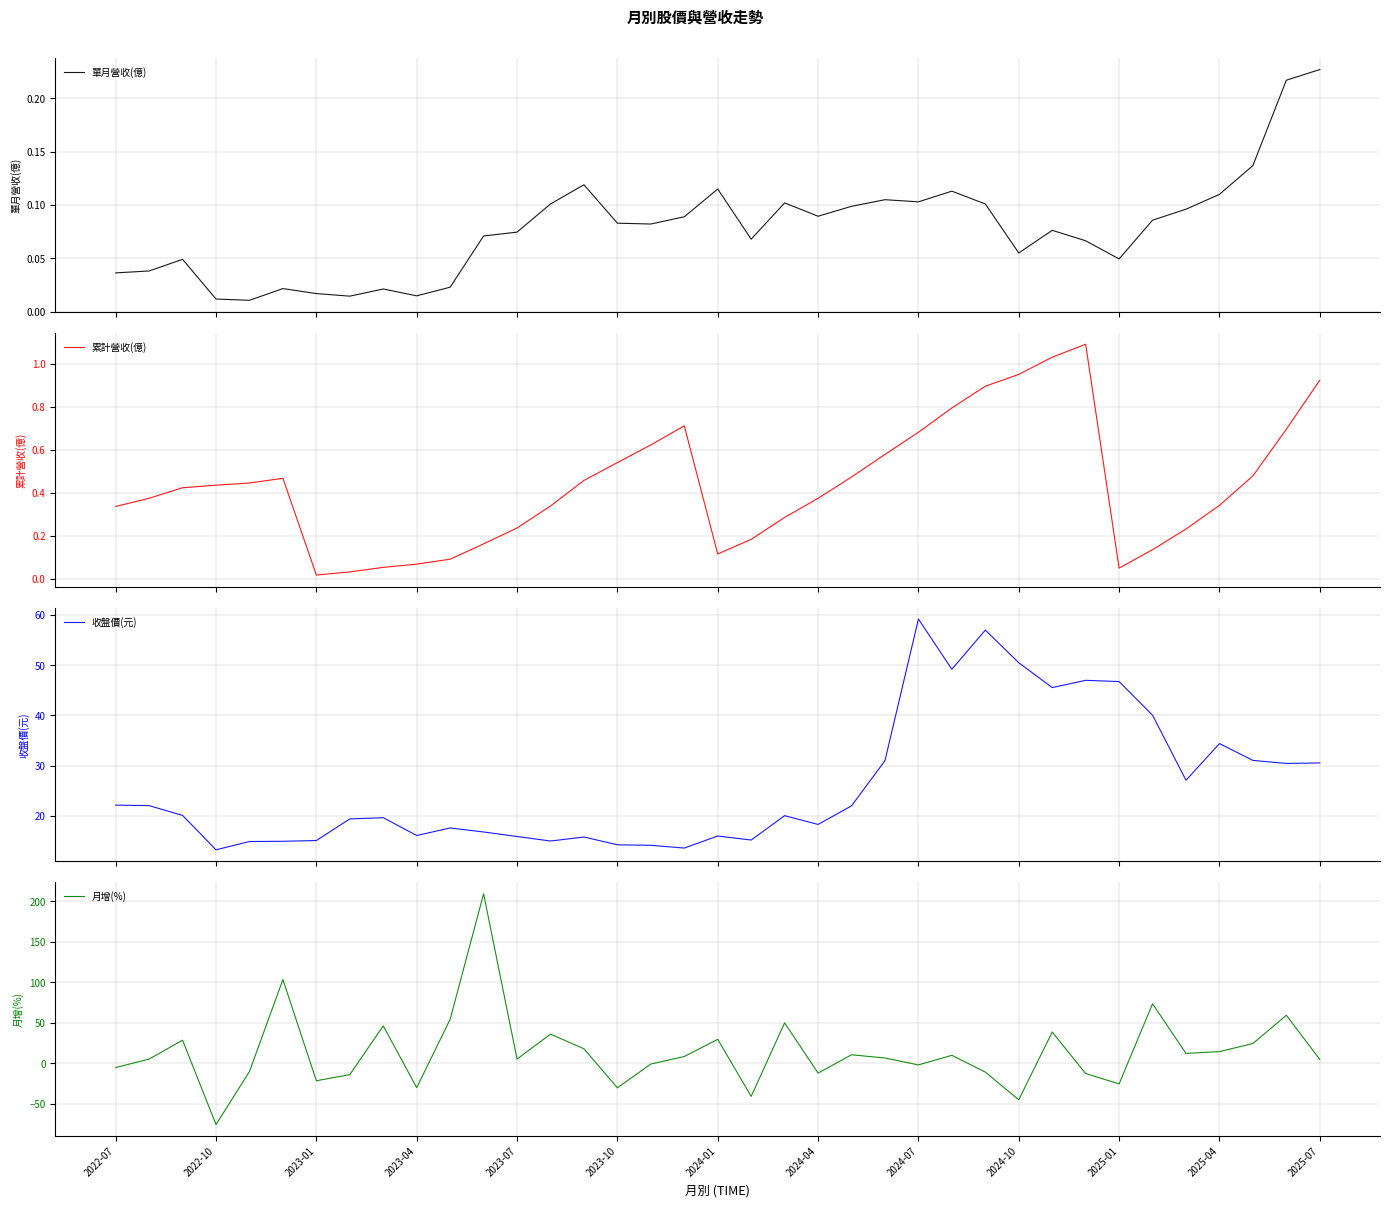

In 月增(%), how many points are higher than both neighbors (excluding endpoints)?

12